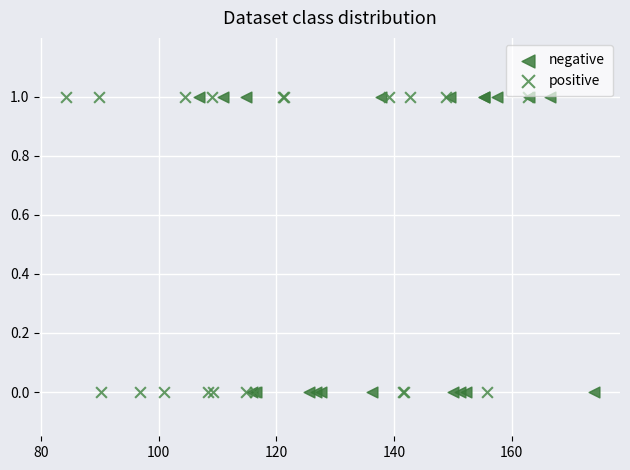

What are all the series names shown in the legend?

negative, positive